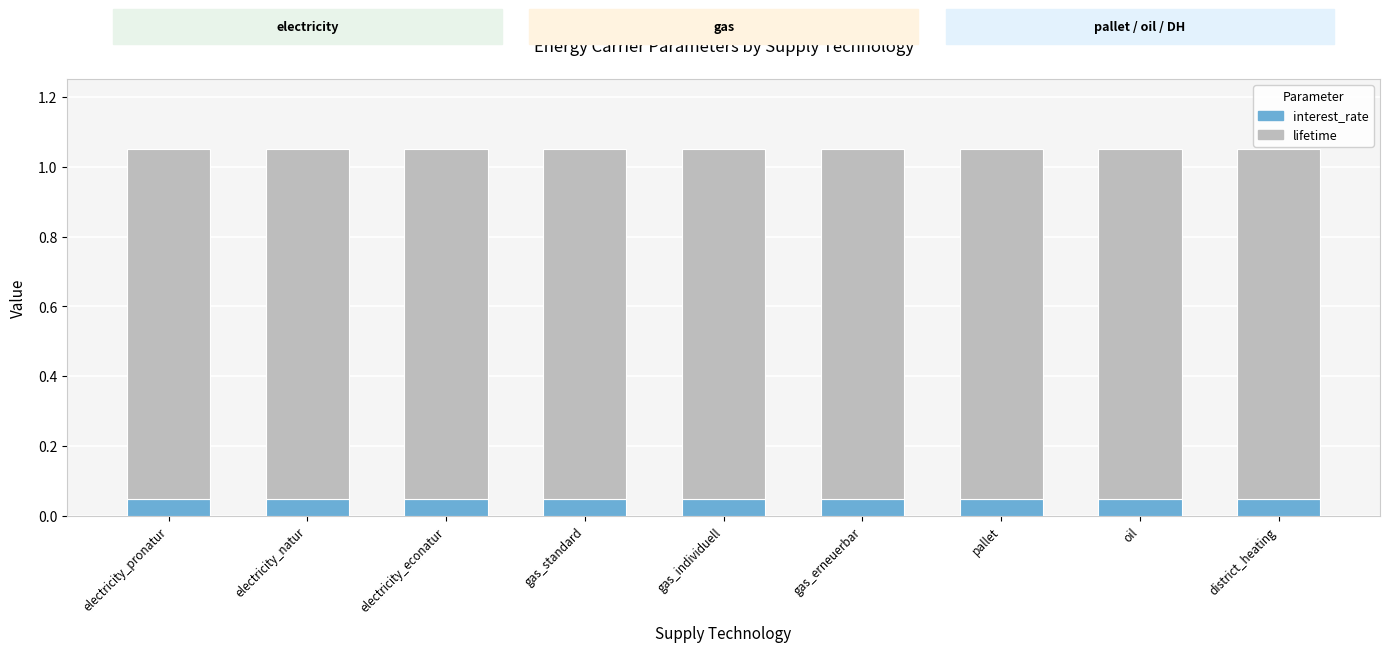

True or false: interest_rate has a value of 0.0 at gas_erneuerbar.

False